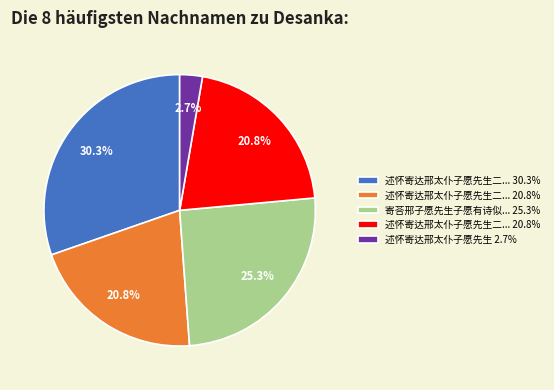

Is there a majority slice in this chart?

No